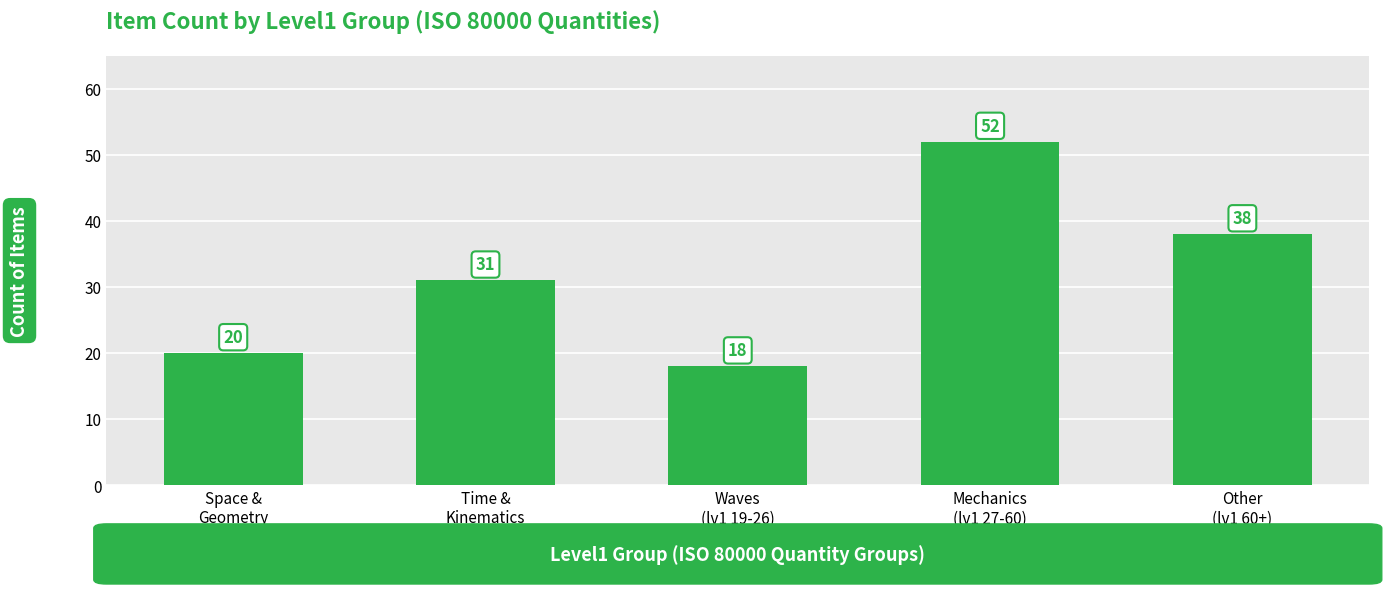

What is the minimum value shown in the chart?

18